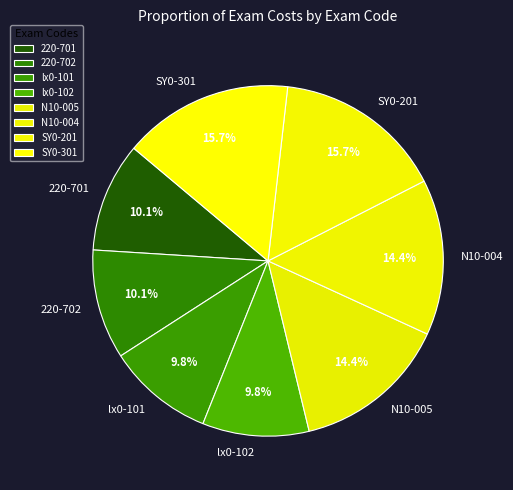

True or false: 220-702 accounts for 10% of the total.

True